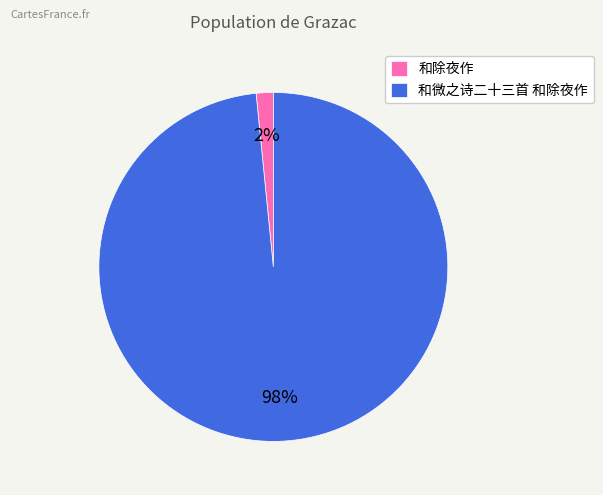

Is the sum of 和微之诗二十三首 和除夜作 and 和除夜作 greater than half?

Yes